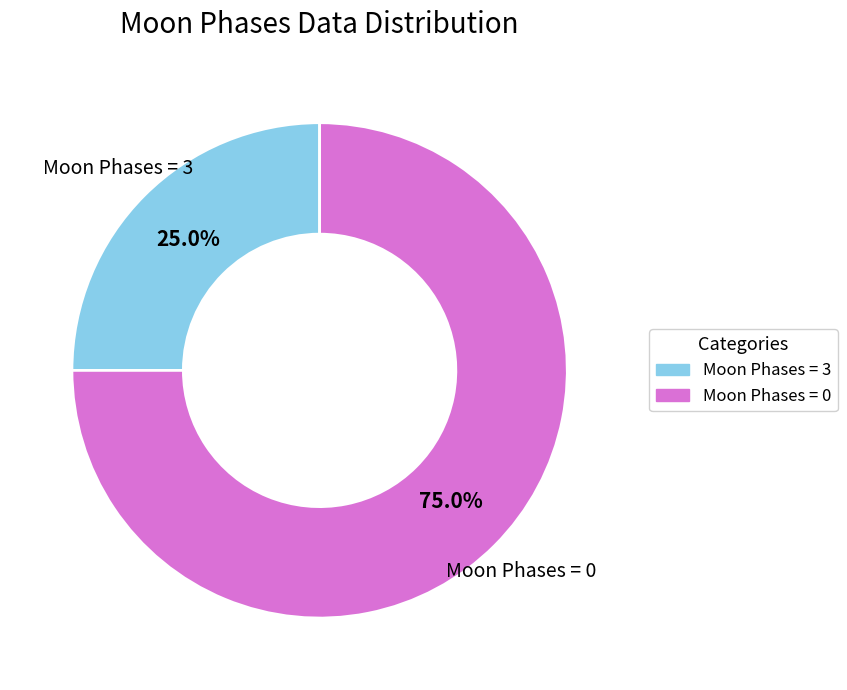

How many segments does this pie chart have?

2